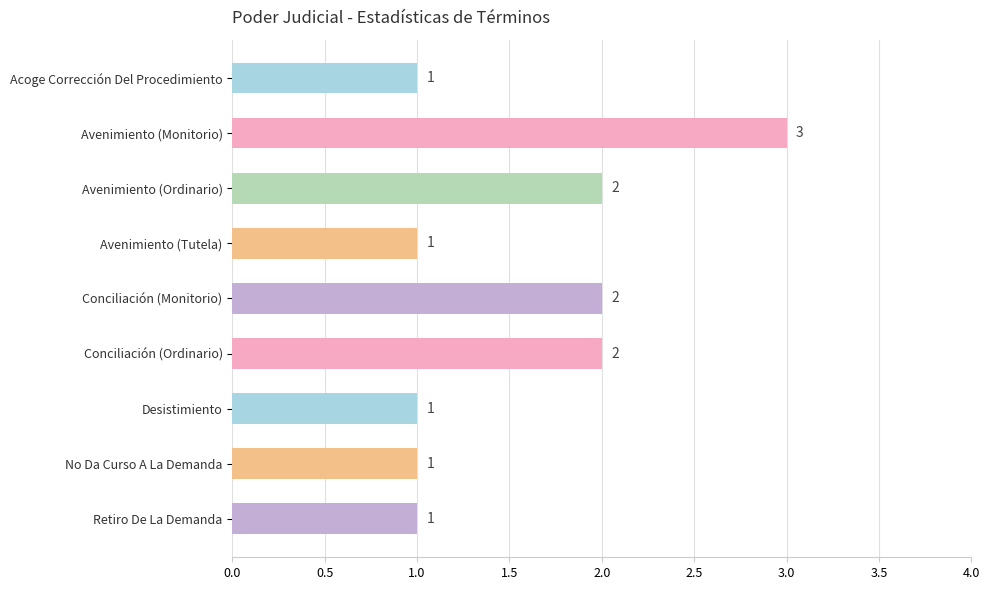

What is the sum of the values at Retiro De La Demanda and Avenimiento (Monitorio)?

4